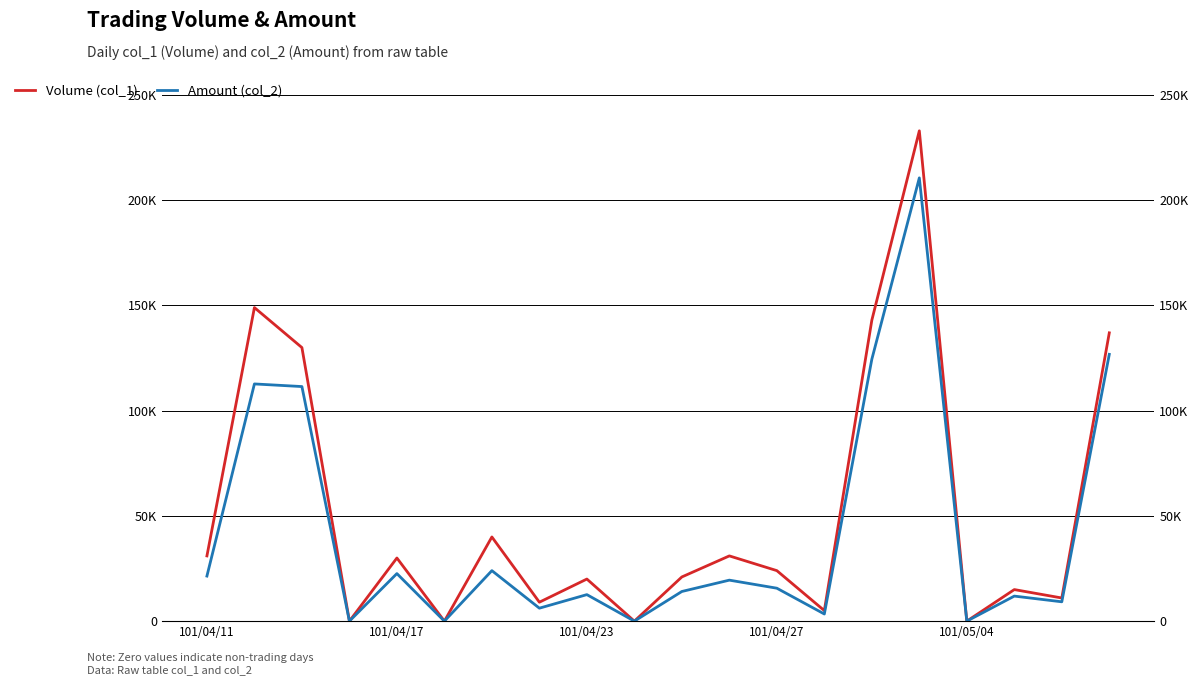

Does the chart display data point markers on the line(s)?

No